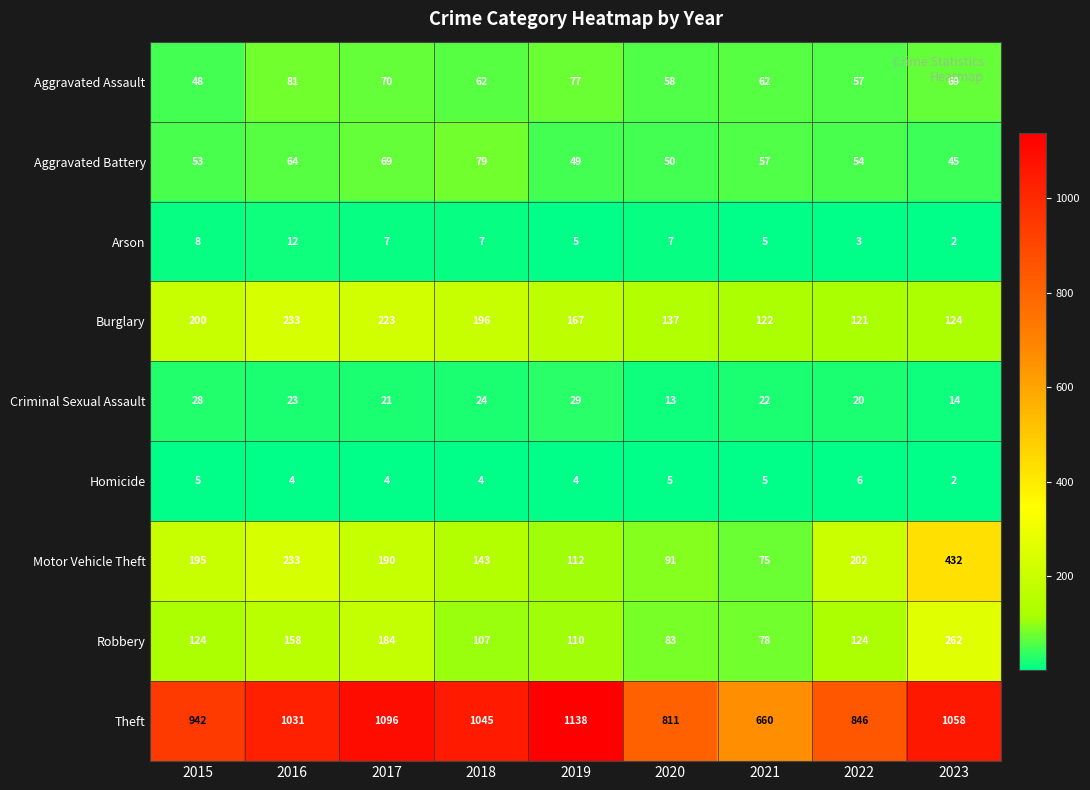

Which series changed the most between 2018 and 2020?

Theft